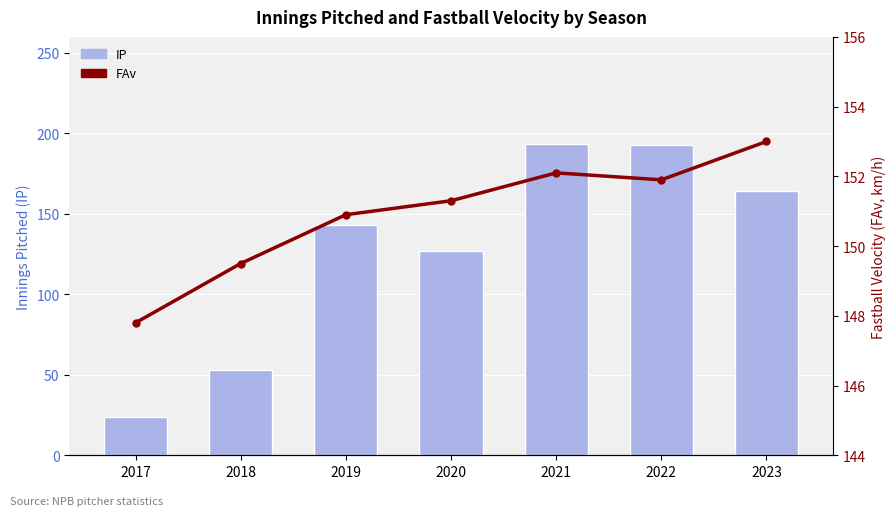

What is the value of the IP bar at the 1st from the left?

23.7